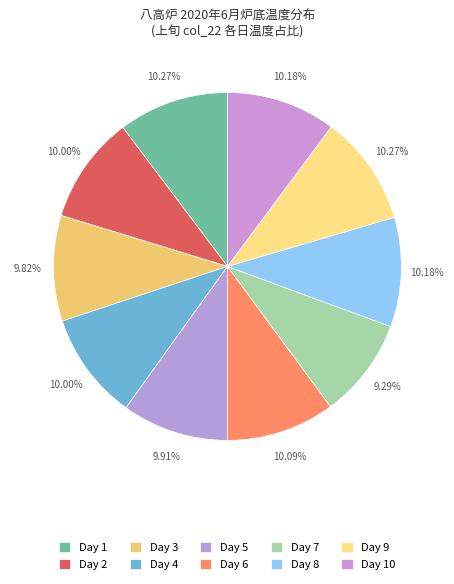

How many slices are in this pie chart?

10